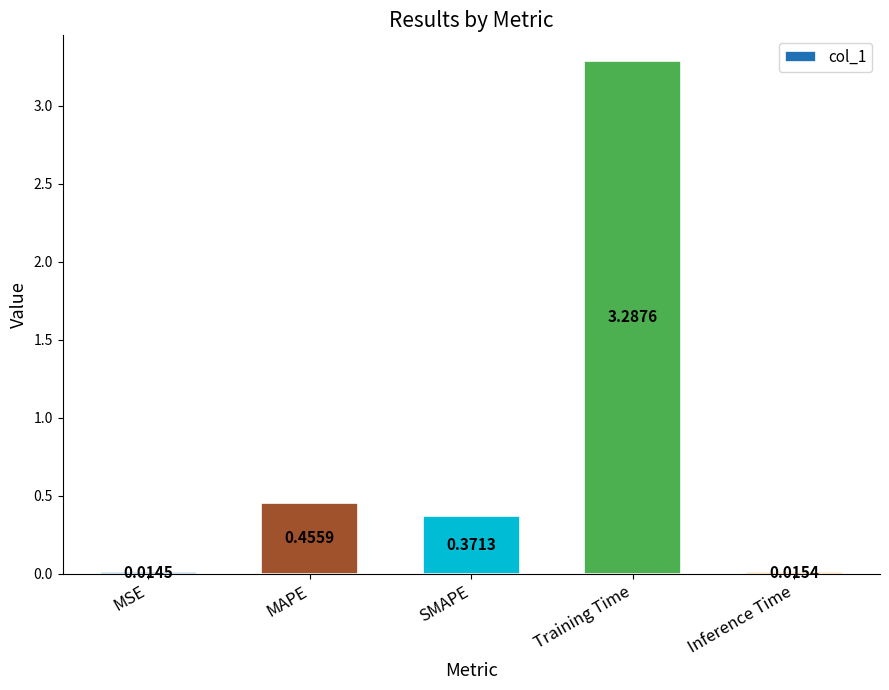

Which has a higher value, SMAPE or MAPE?

MAPE